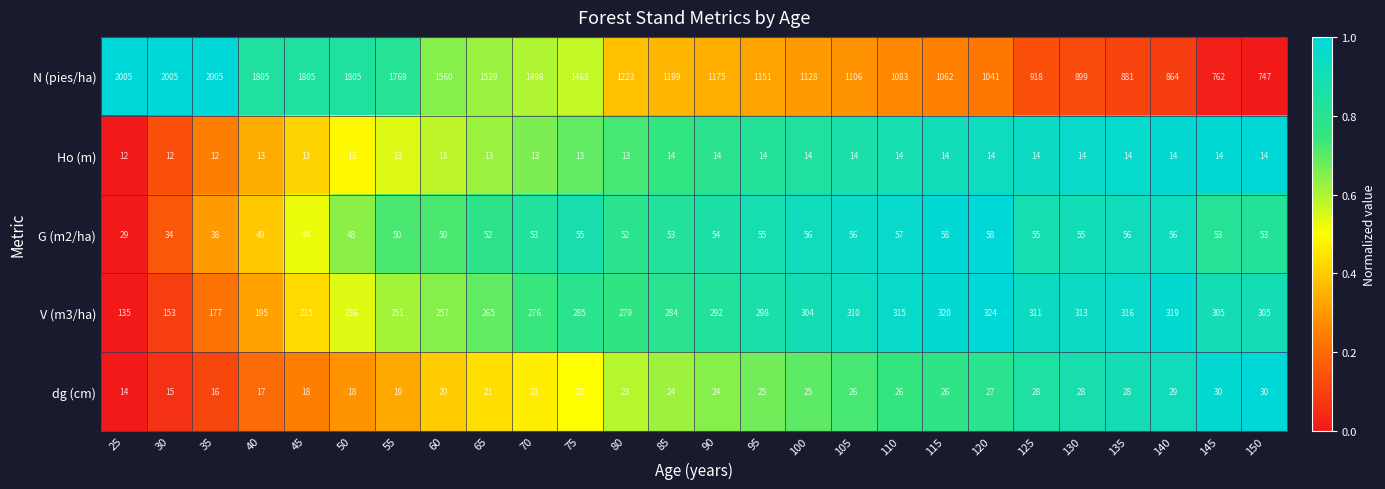

The G (m2/ha) series shows 21 at 115. True or false?

False